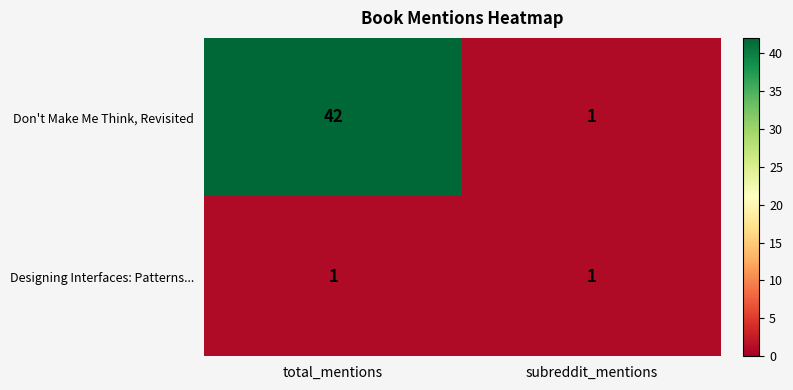

List the series in order of their peak value, lowest first.

Designing Interfaces: Patterns..., Don't Make Me Think, Revisited